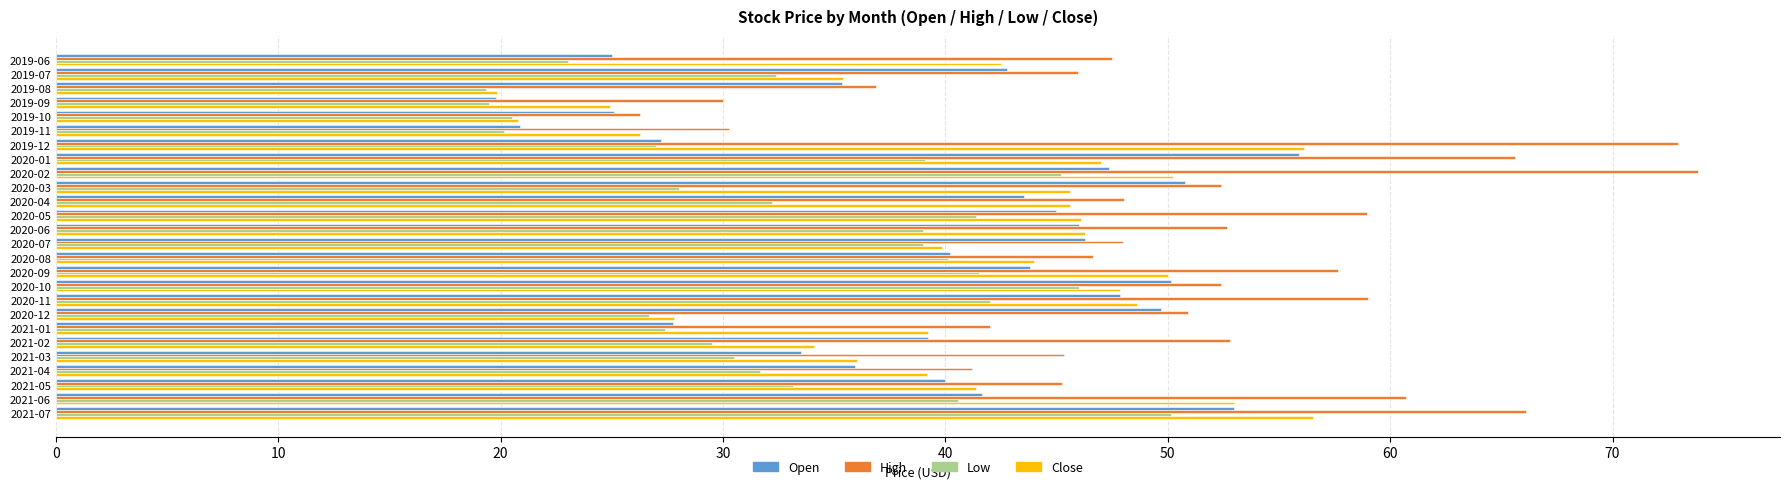

Which series has the widest spread of values?

High